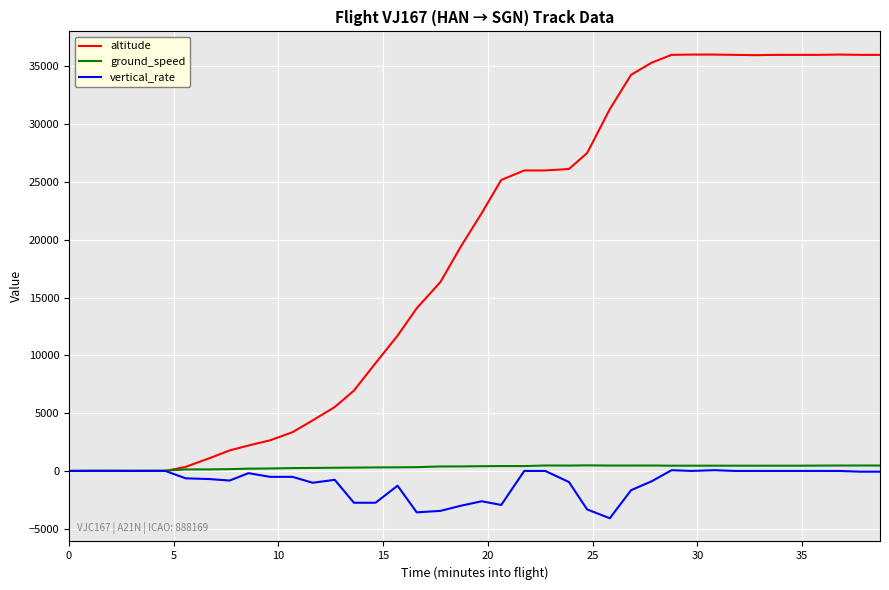

What is the smallest value displayed?

-4096